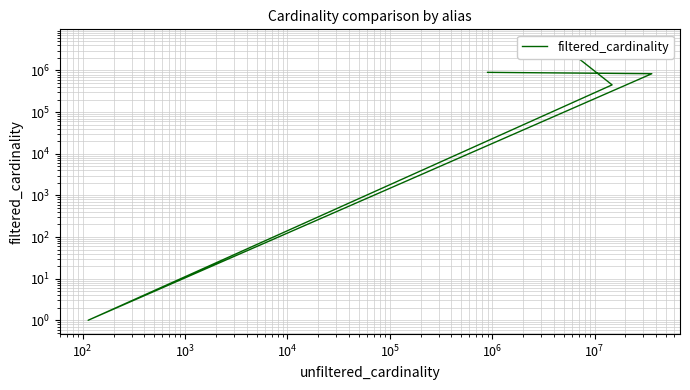

What is the difference between the second highest and second lowest values?

450239